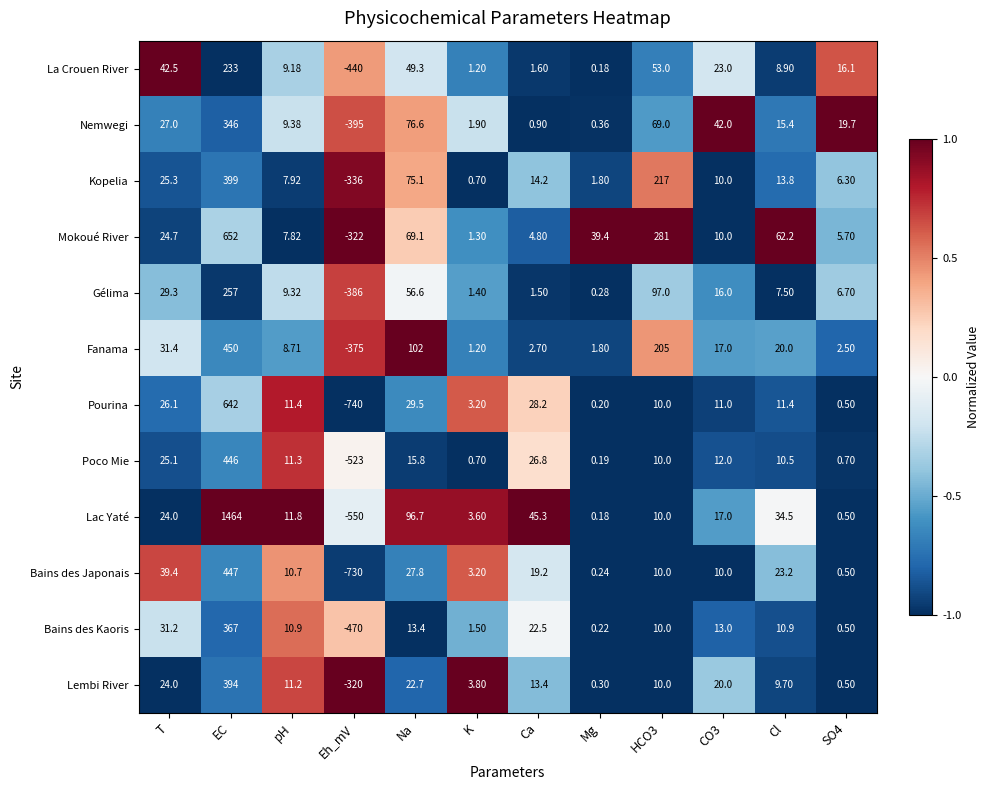

Where does the Bains des Japonais series first go above 10?

T